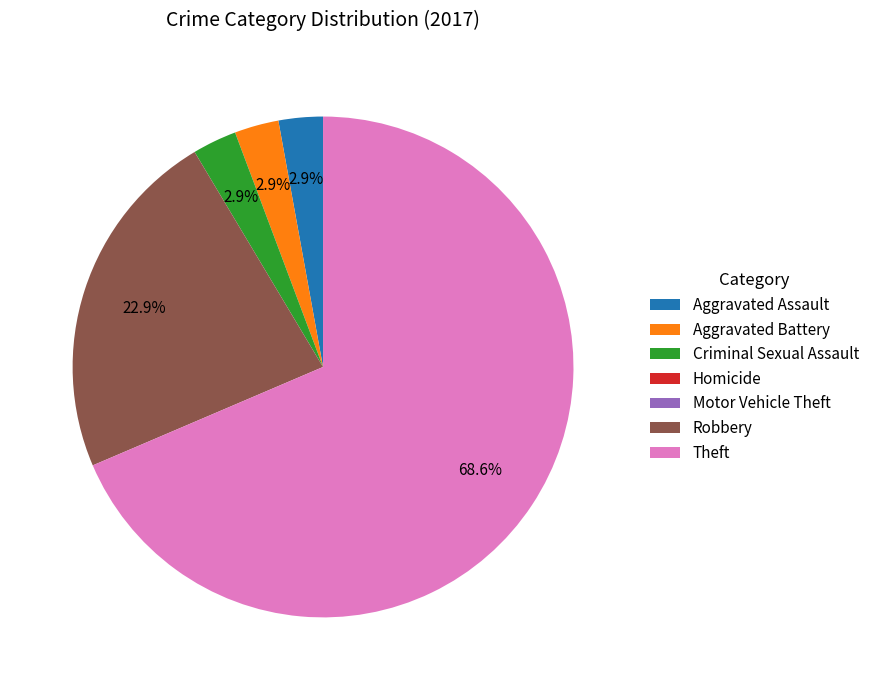

The Robbery slice represents 34% of the pie. True or false?

False